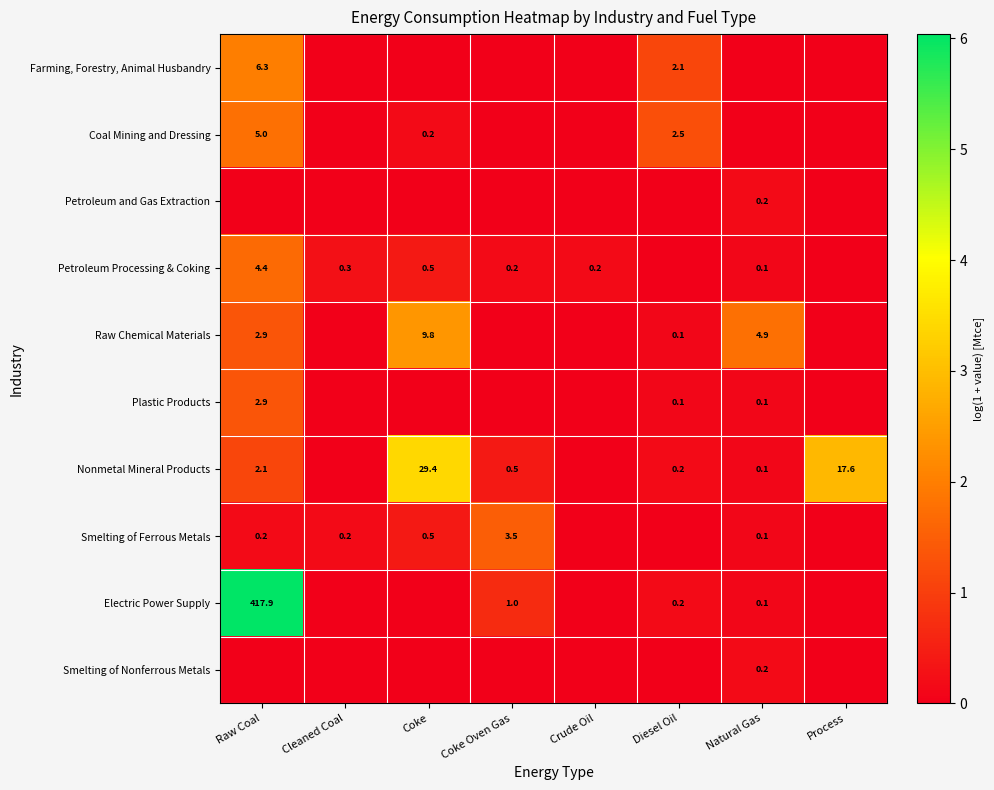

Is it true that Coal Mining and Dressing equals 2.5 at Diesel Oil?

True